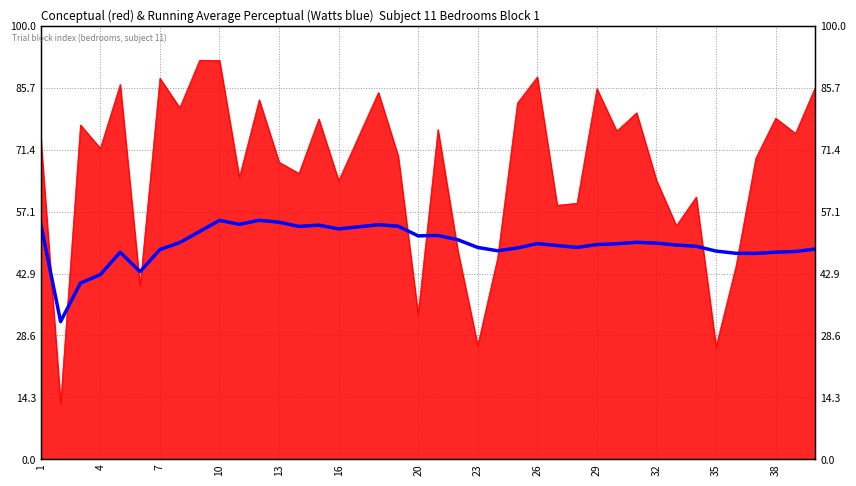

True or false: there are more than 2 points higher than both neighbors.

True